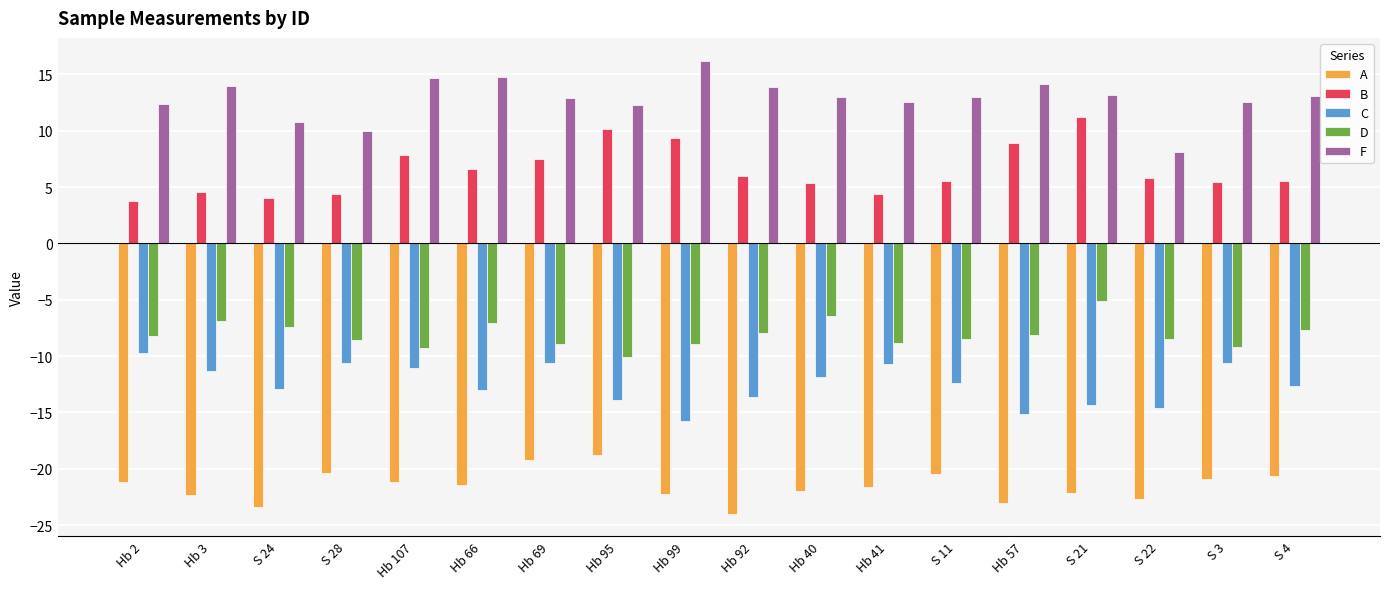

True or false: C has a value of -14.7 at S 22.

True